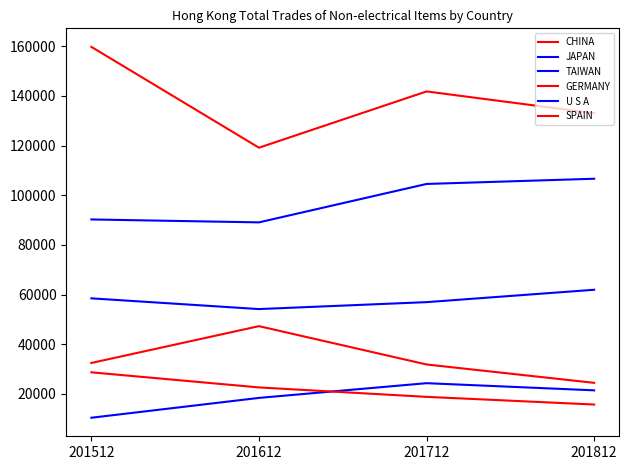

Is this an area chart (filled region under the line)?

No